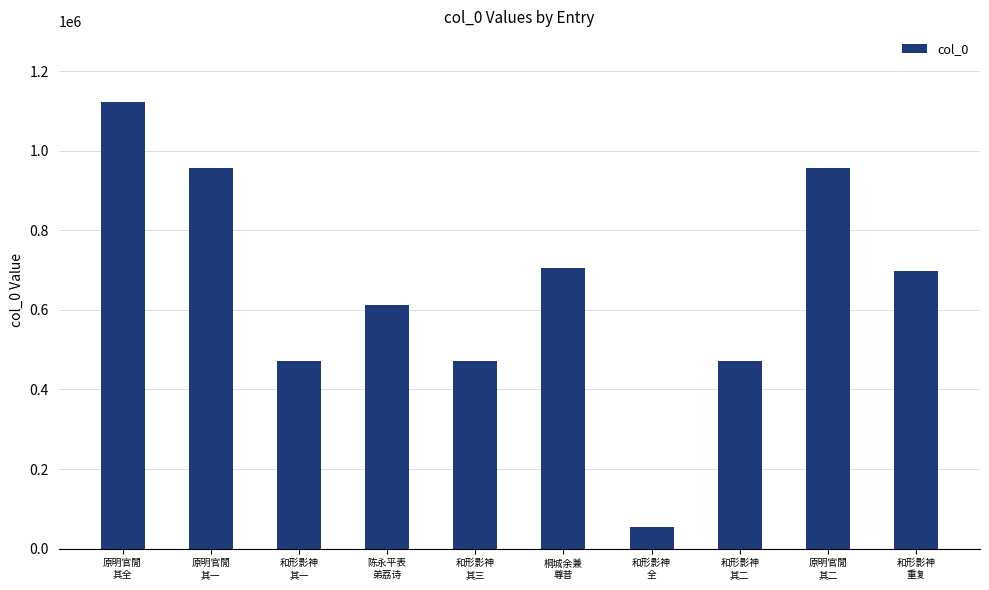

Read the value at 和形影神
其二, to the nearest 50.

471100